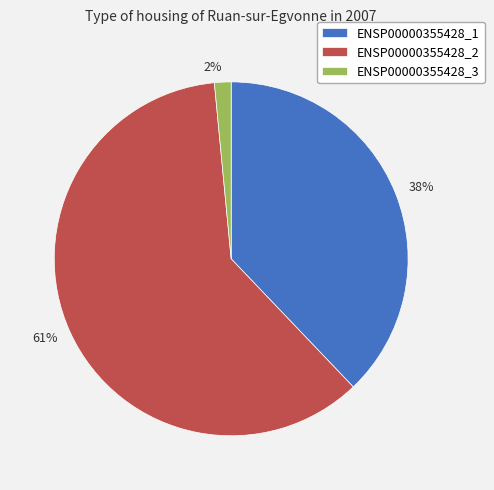

True or false: ENSP00000355428_1 accounts for 49% of the total.

False